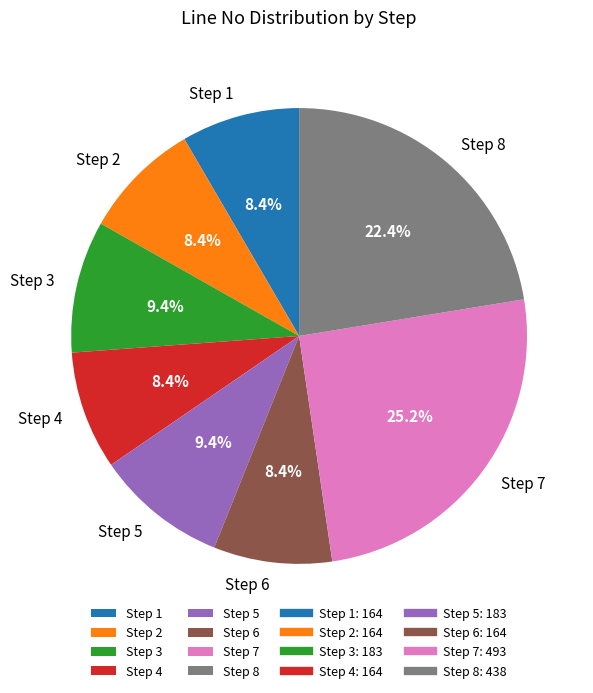

How many slices are in this pie chart?

8